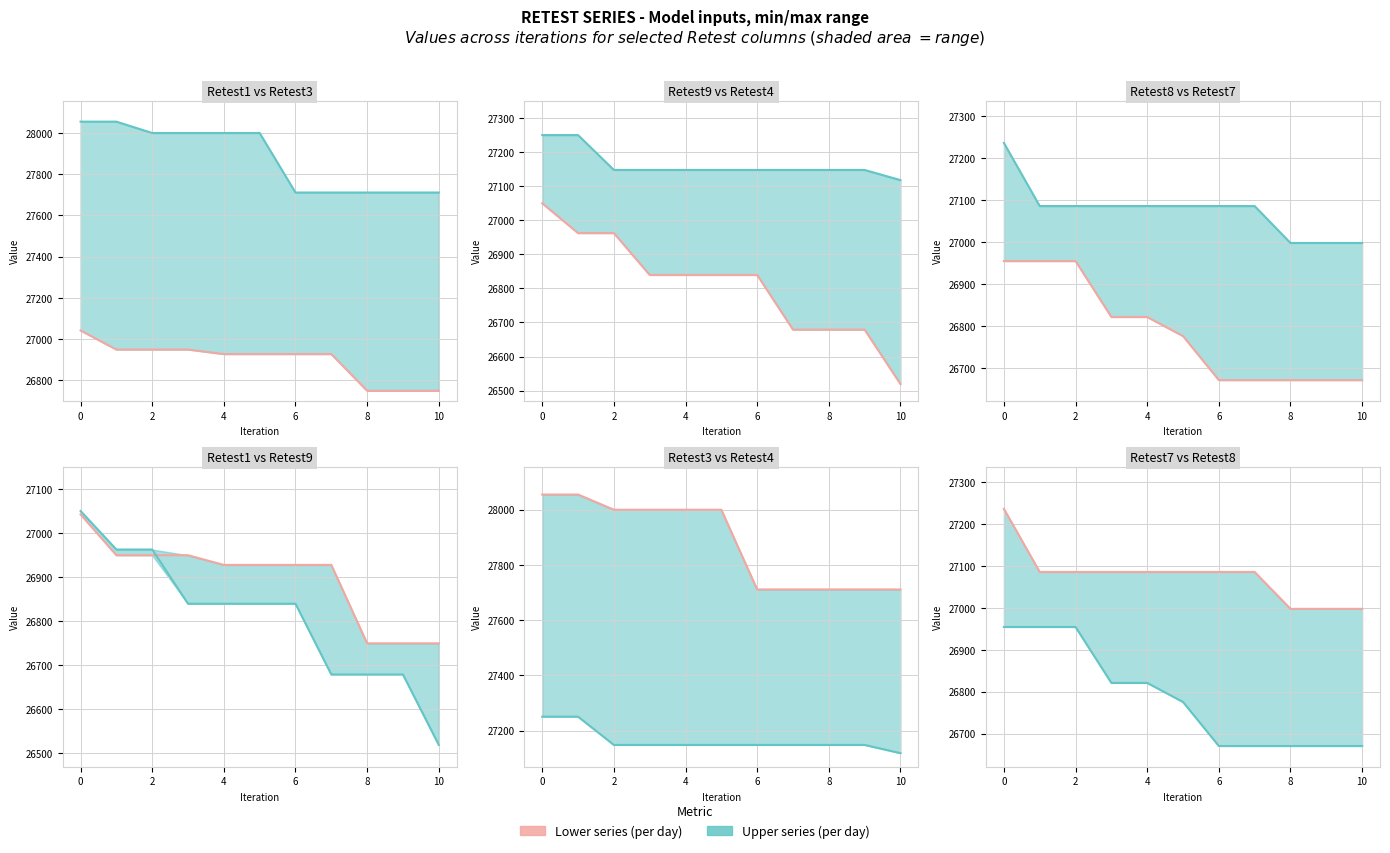

Is it true that Retest7 equals 41294.0 at 2?

False